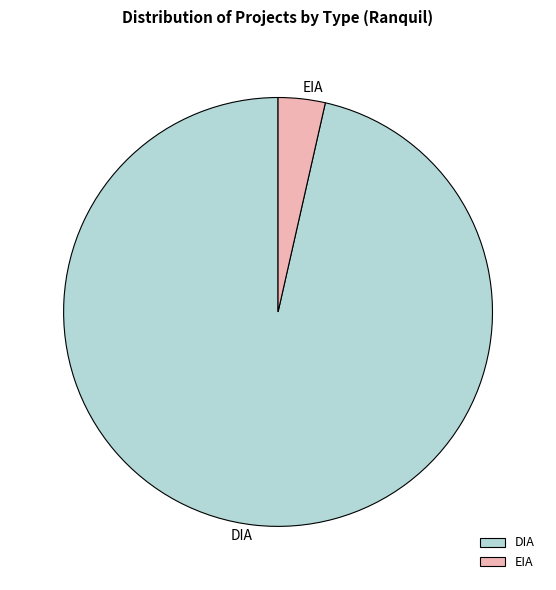

Is it true that EIA is 18% of the pie?

False